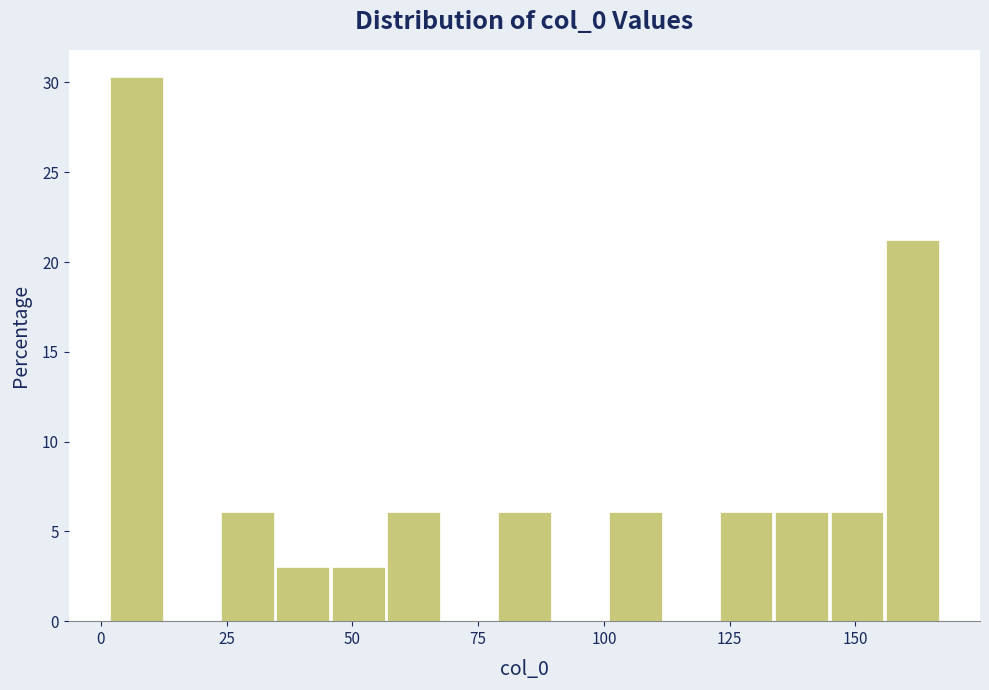

Read against the x-axis, roughly where is the centre of the tallest bar?

5